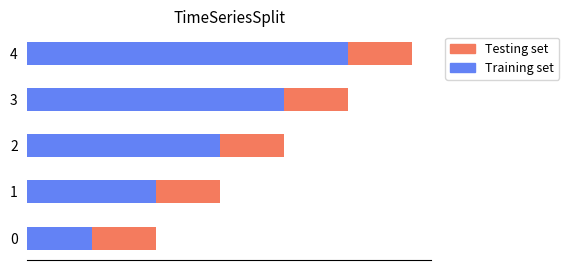

Between 2 and 4, which series saw the biggest shift?

Training set